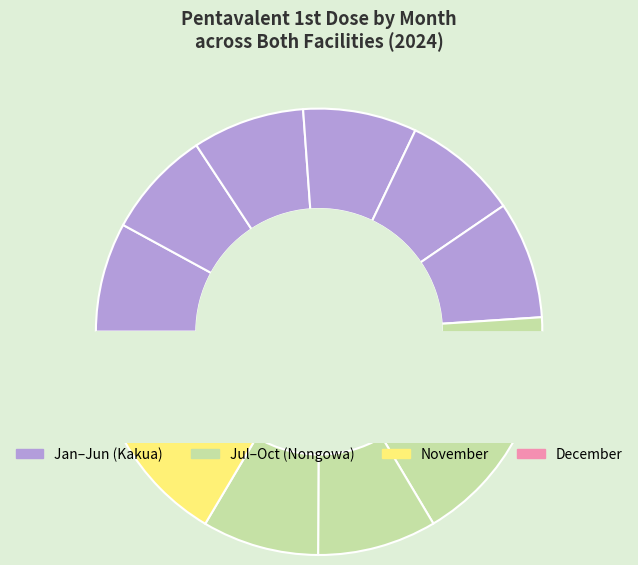

The November slice represents 16% of the pie. True or false?

False